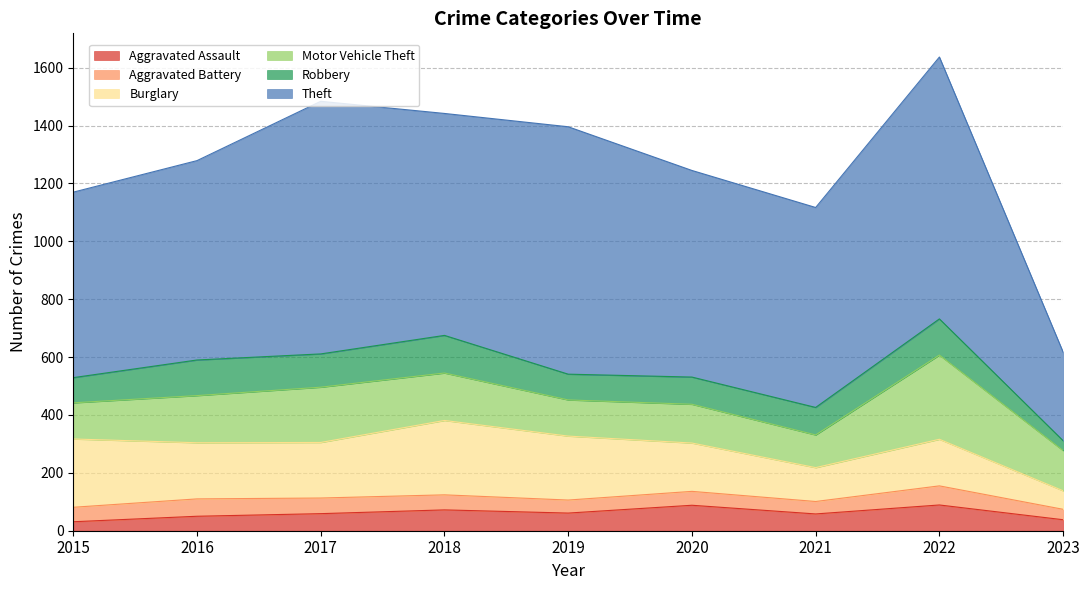

How many lines are shown in the chart?

6